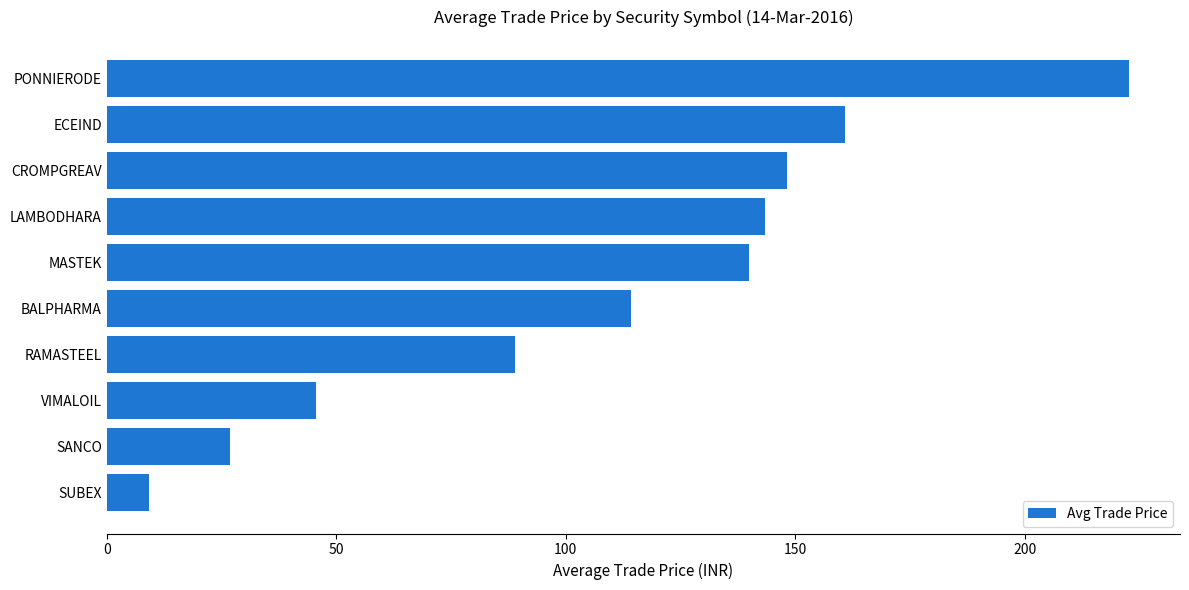

Are the bars grouped side by side (vs. stacked)?

No